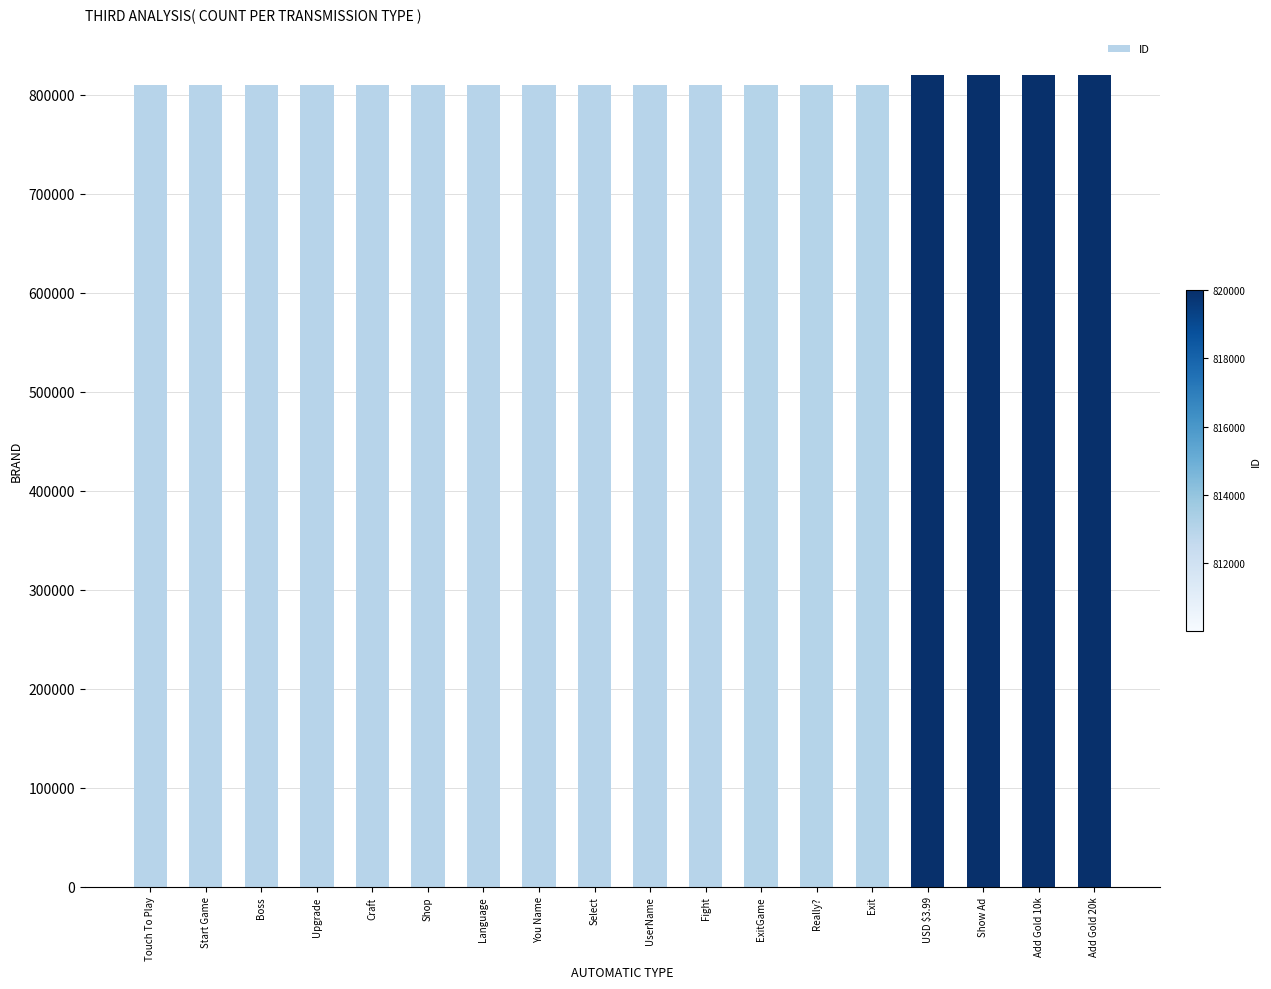

What is the label of the 1st bar from the left?

Touch To Play